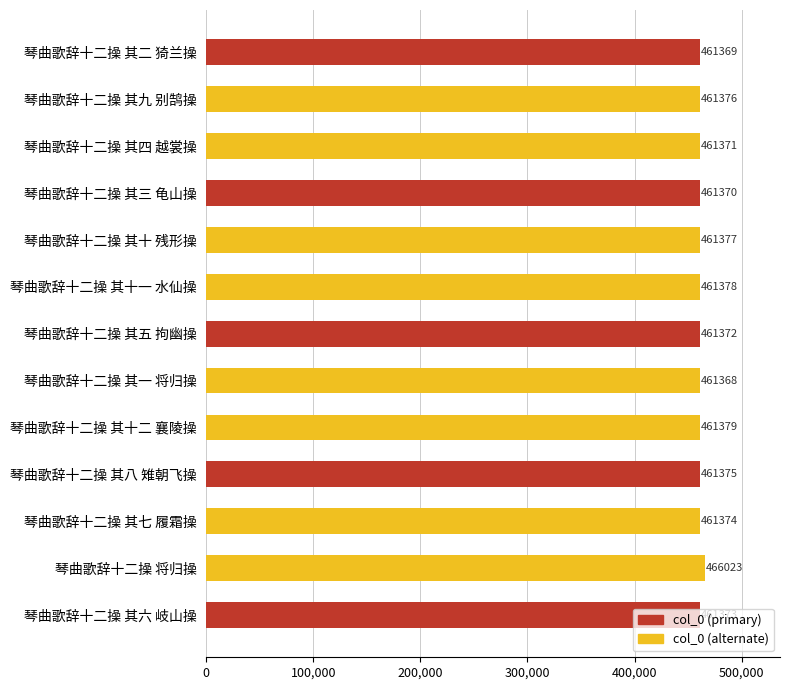

How many data points does each series have?

13